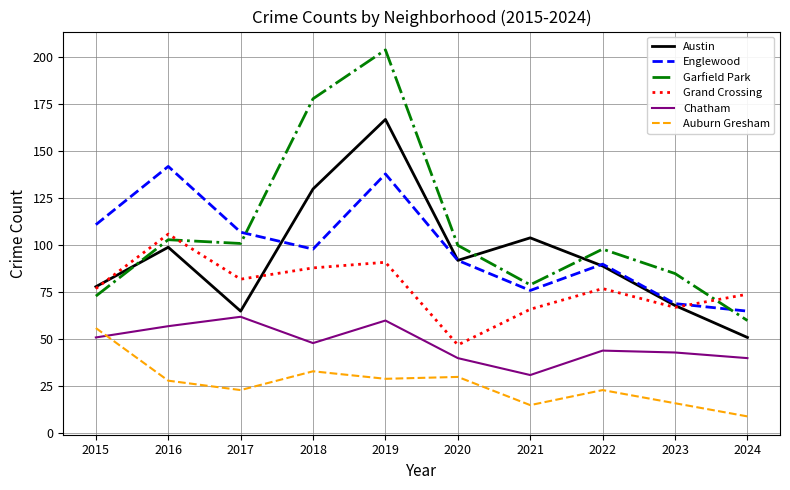

At which category does Chatham reach its first local peak?

2017